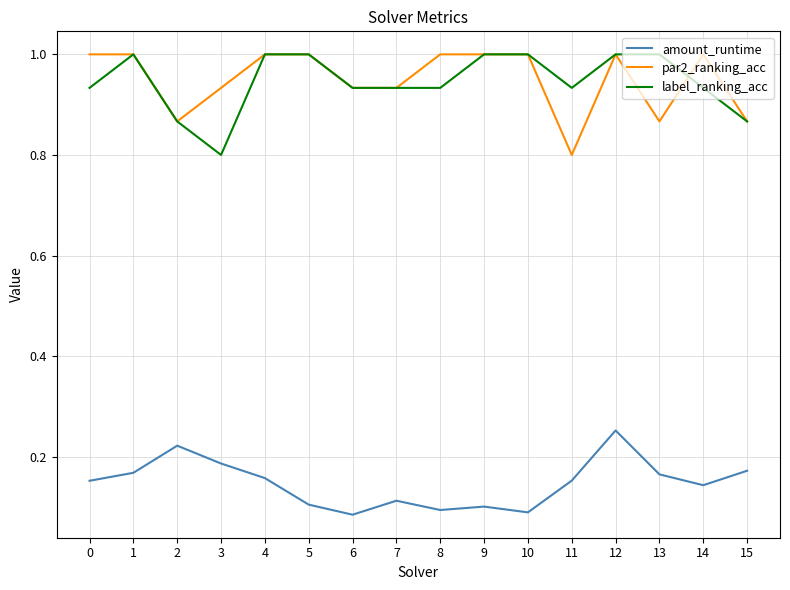

Where is par2_ranking_acc nearest to the value 0?

11